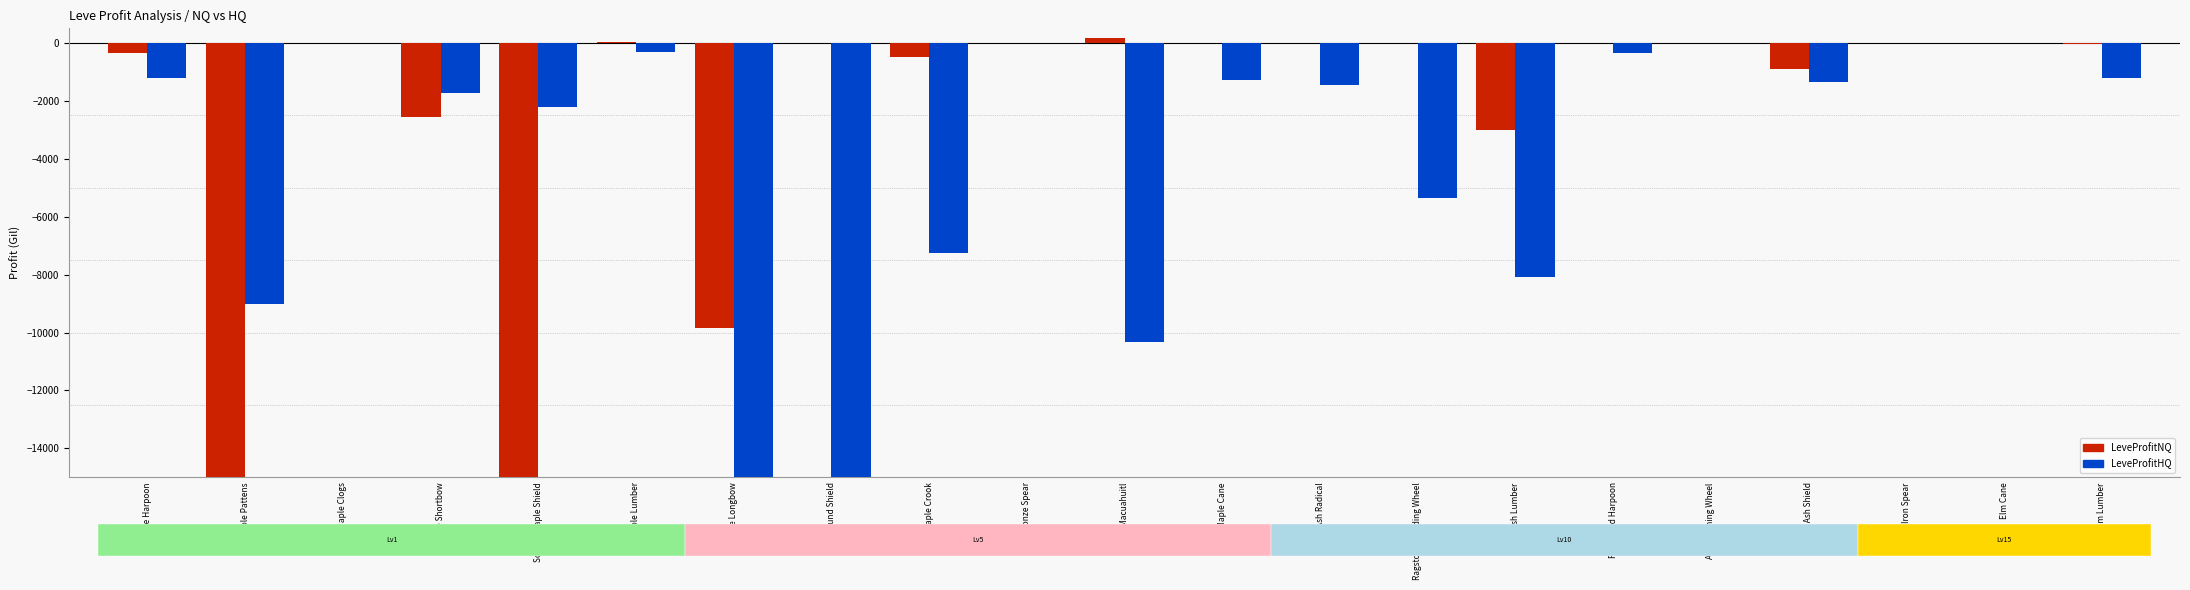

Is the value of LeveProfitHQ at Bone Harpoon greater than the value of LeveProfitNQ at Ash Lumber?

Yes